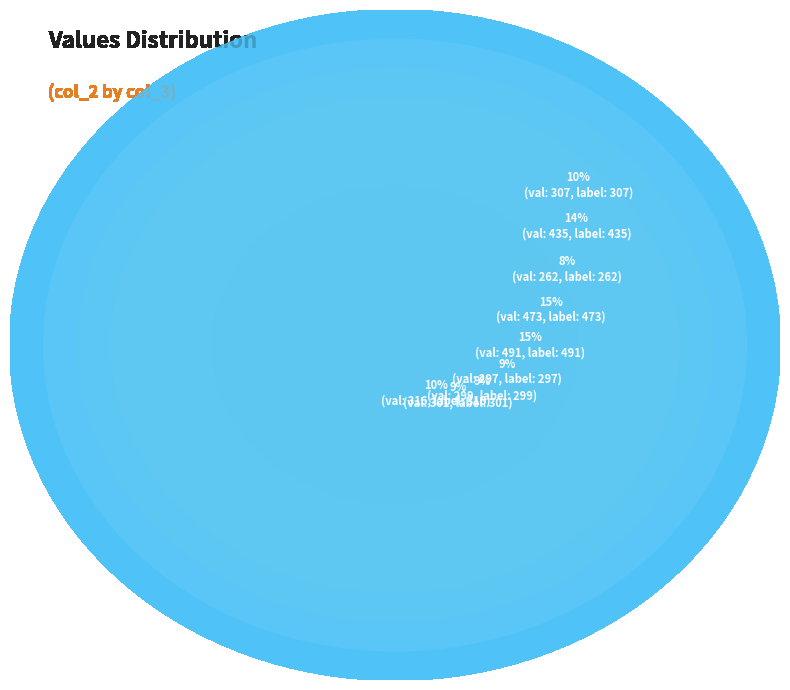

To the nearest percent, what is the combined percentage of 262 and 491?

24%